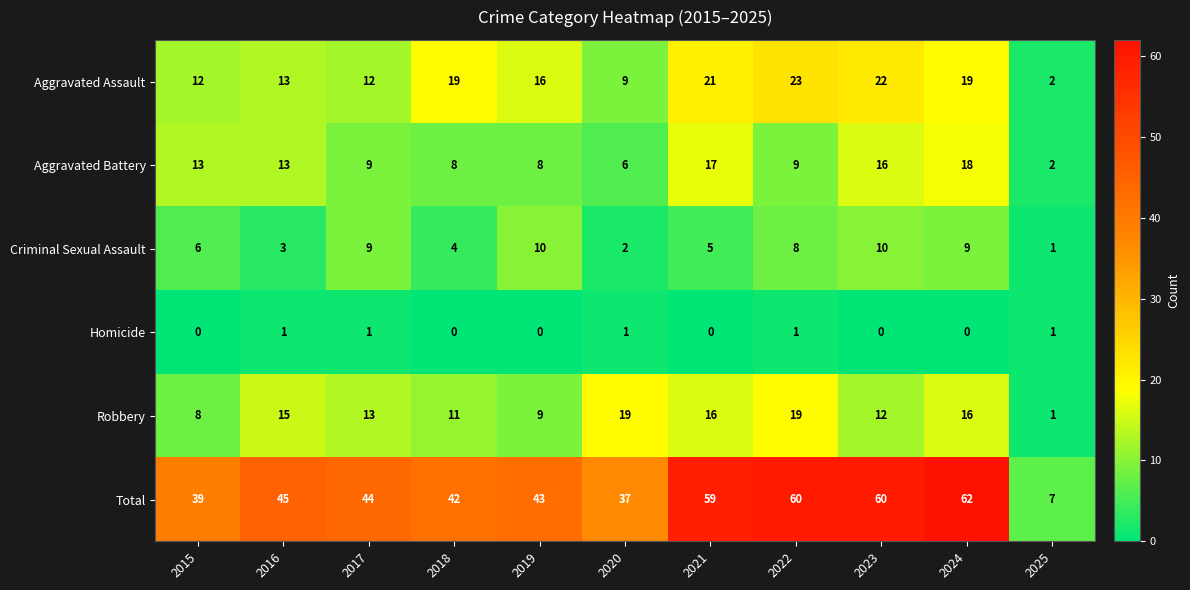

Where does the Robbery series first go above 13?

2016